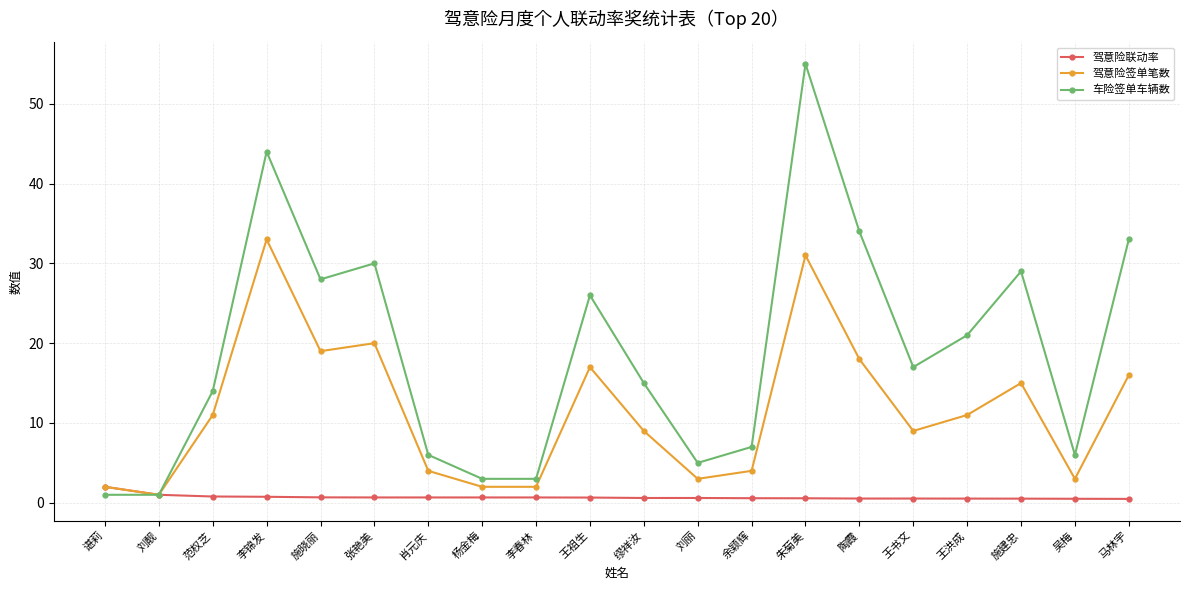

What is the greatest value displayed?

55.0